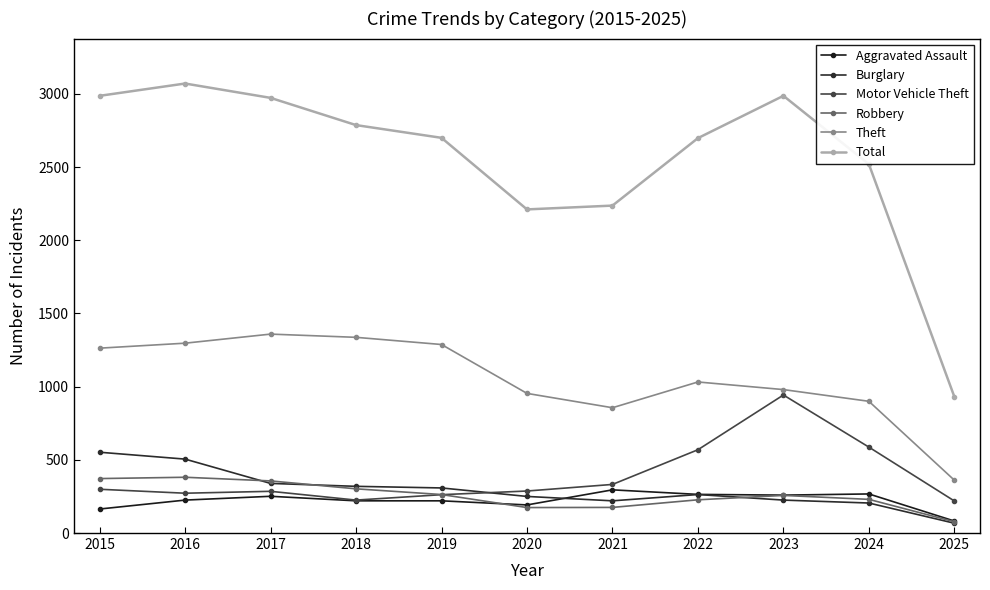

Between 2021 and 2023, which series saw the biggest shift?

Total